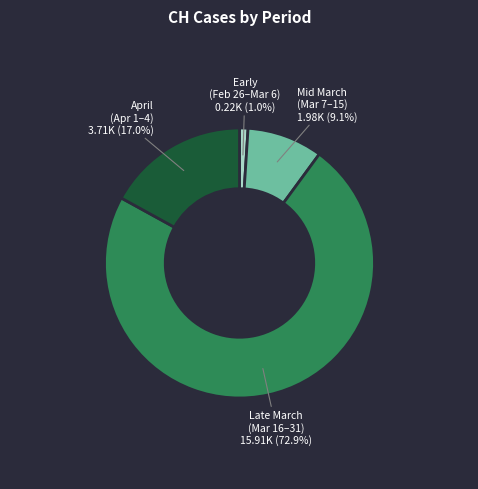

Does any single category account for the majority?

Yes